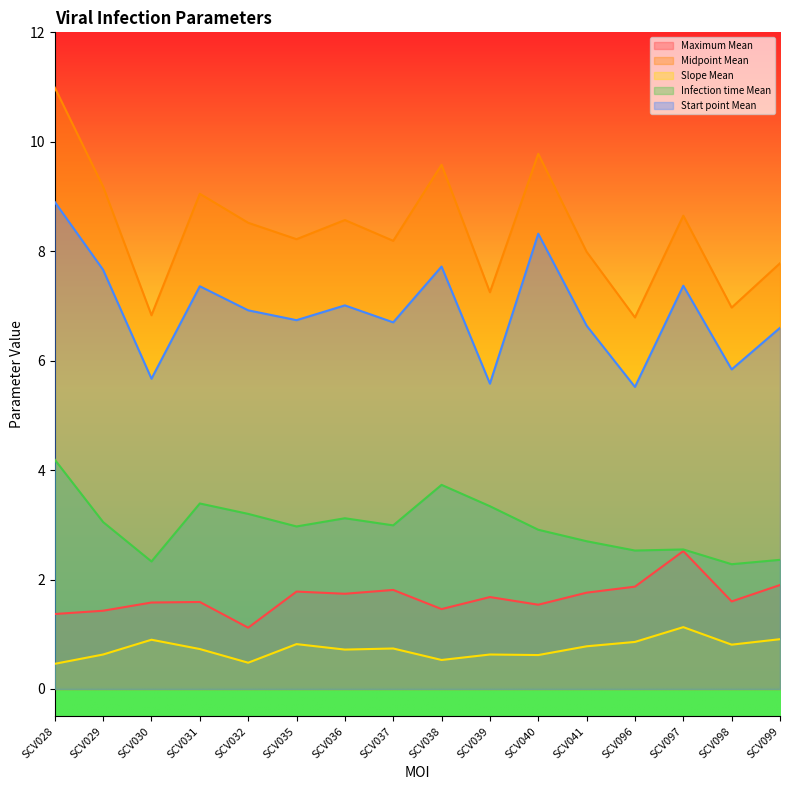

What is the minimum value shown in the chart?

0.5